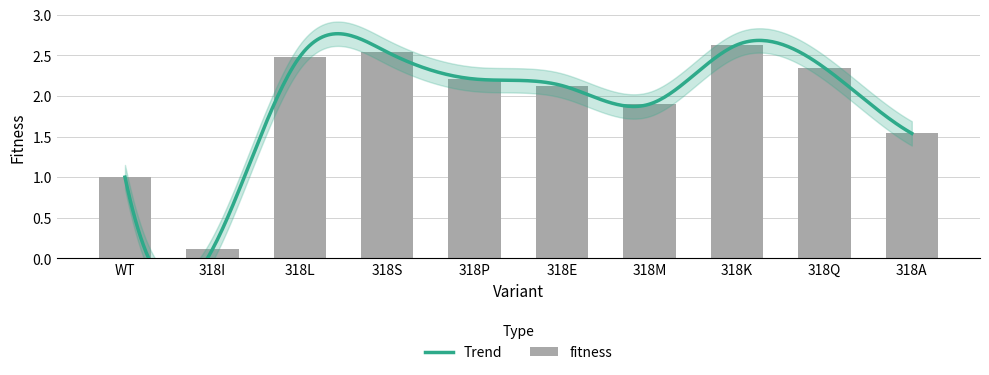

List the labels in order of value, largest first.

318K, 318S, 318L, 318Q, 318P, 318E, 318M, 318A, WT, 318I